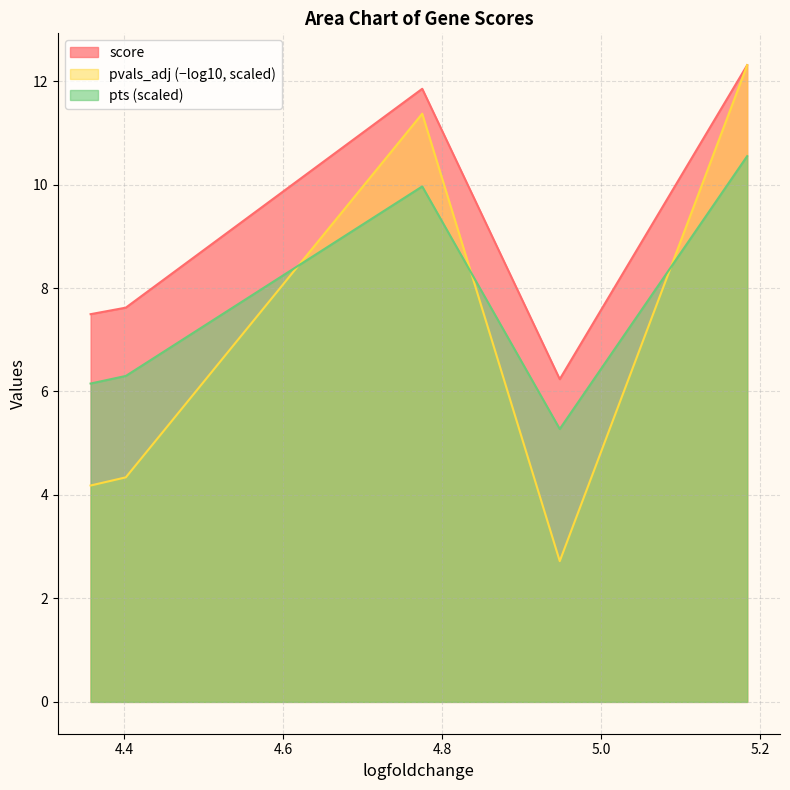

Where does the score series first go above 7?

4.357966423034668